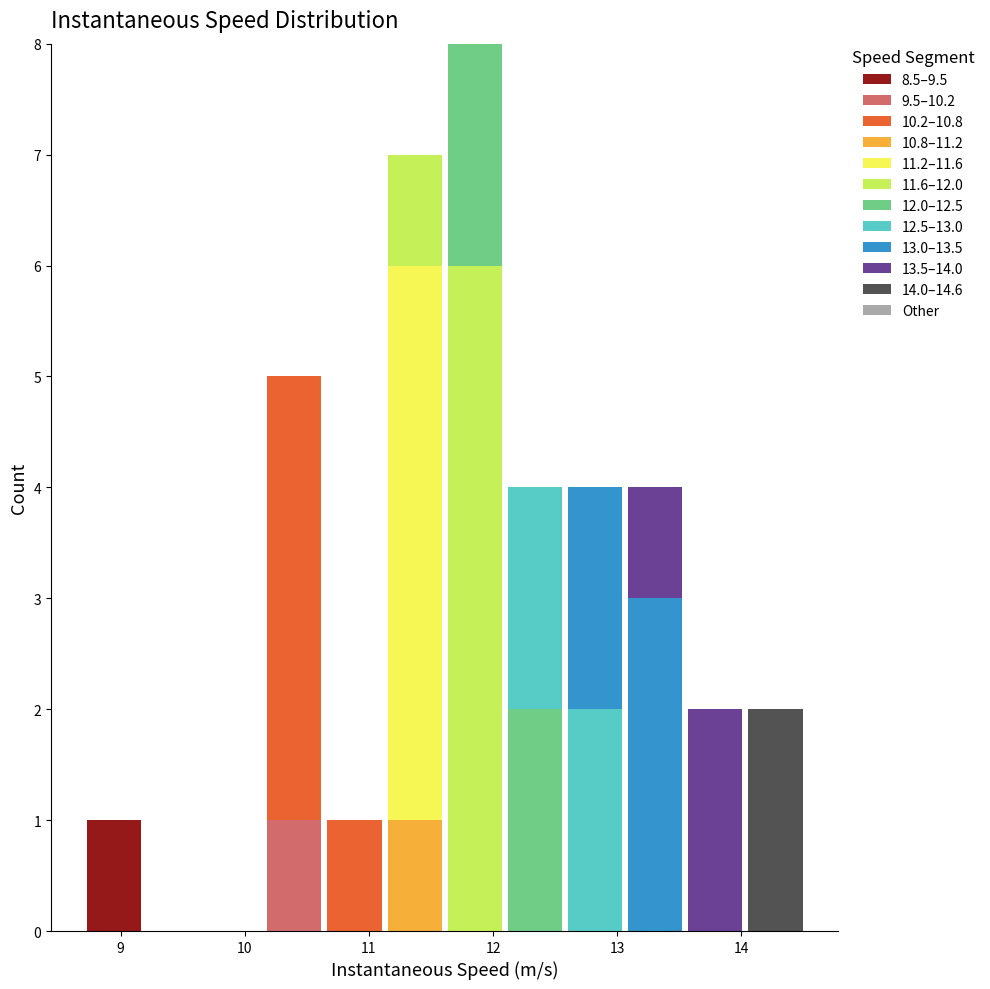

Which range on the x-axis has the tallest stacked bar (by total height)?

11.6 to 12.1